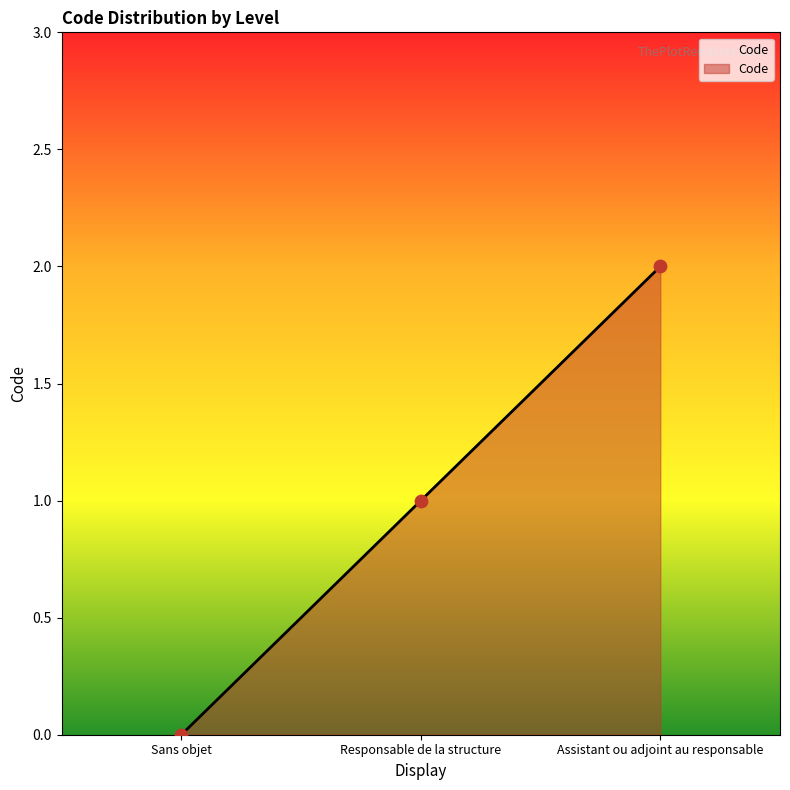

Approximately how many times larger is the value at Responsable de la structure compared to Assistant ou adjoint au responsable?

0.5